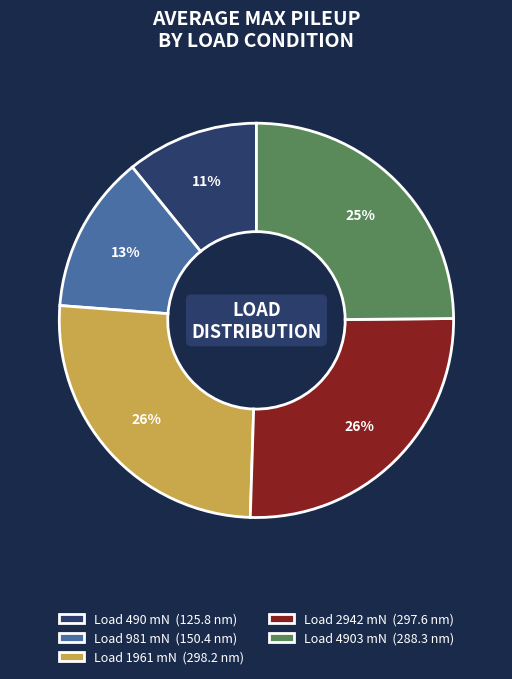

Approximately how many times larger is the value at Load 490 mN (125.8 nm) compared to Load 4903 mN (288.3 nm)?

0.4